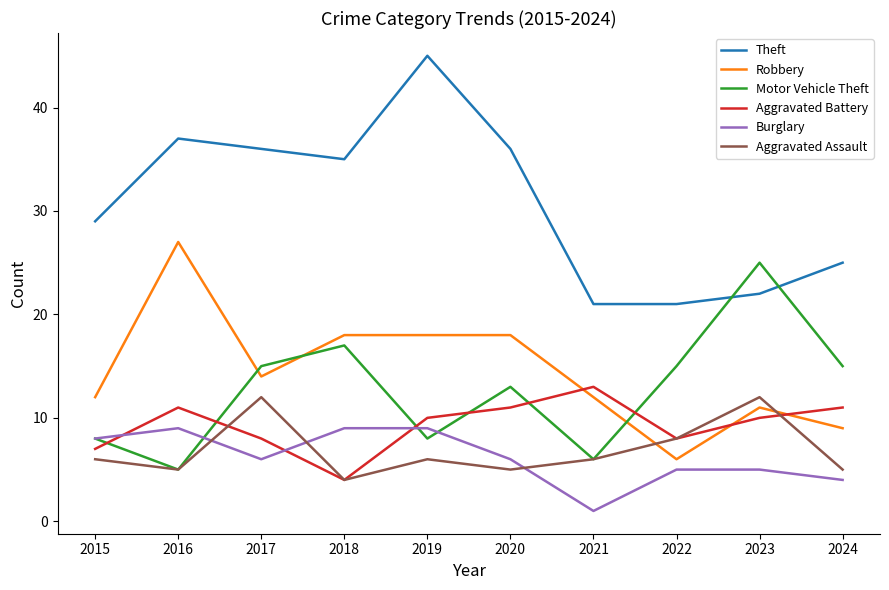

Is this an area chart (filled region under the line)?

No